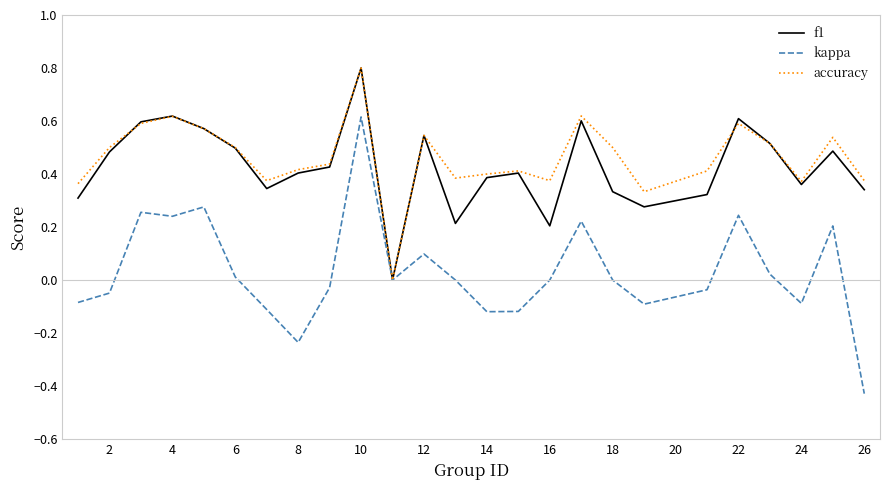

What is the maximum value for accuracy?

0.8